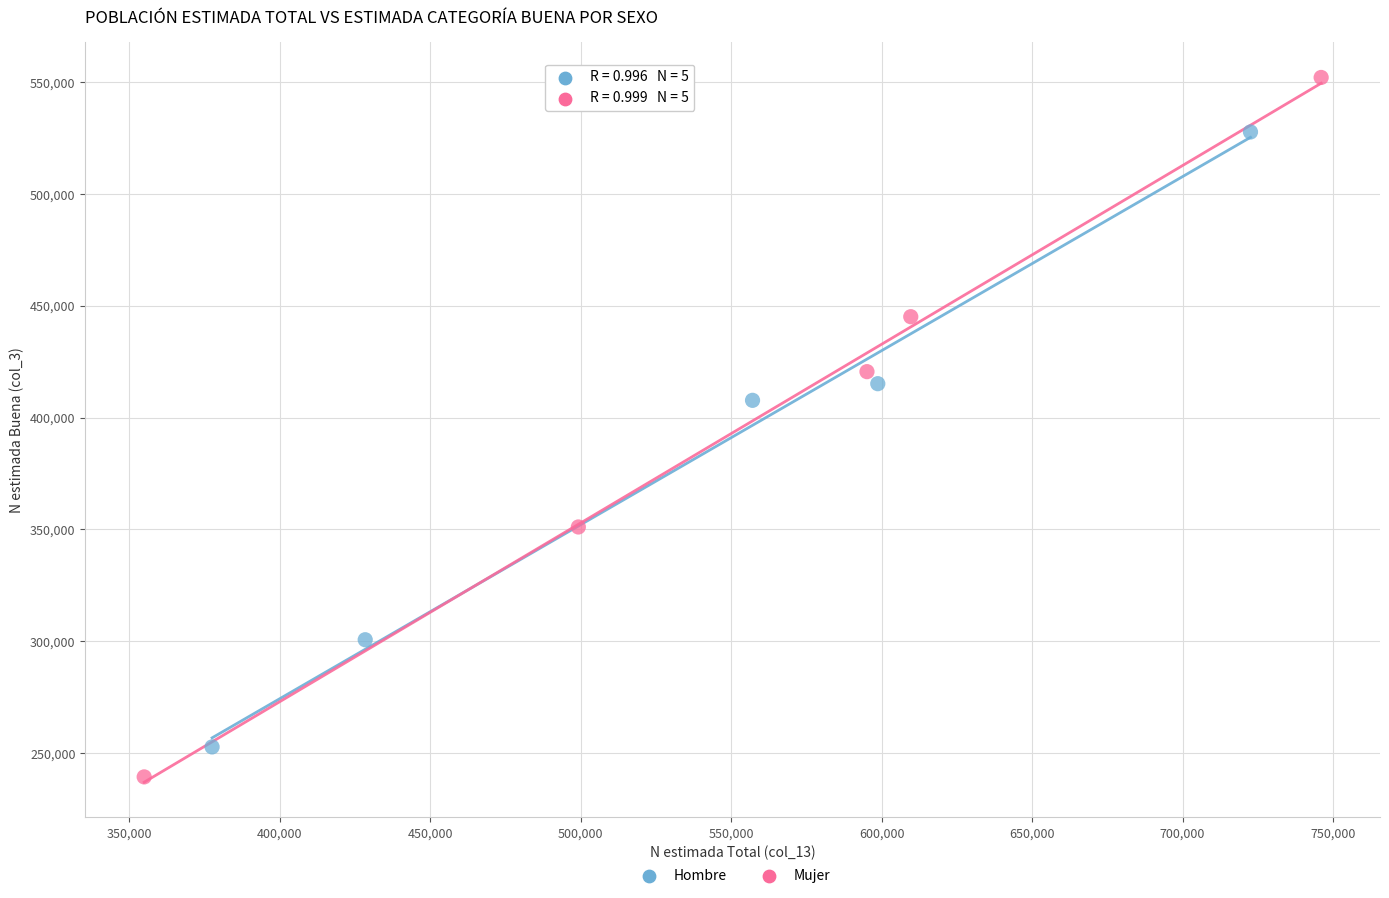

What are all the series names shown in the legend?

Hombre, Mujer